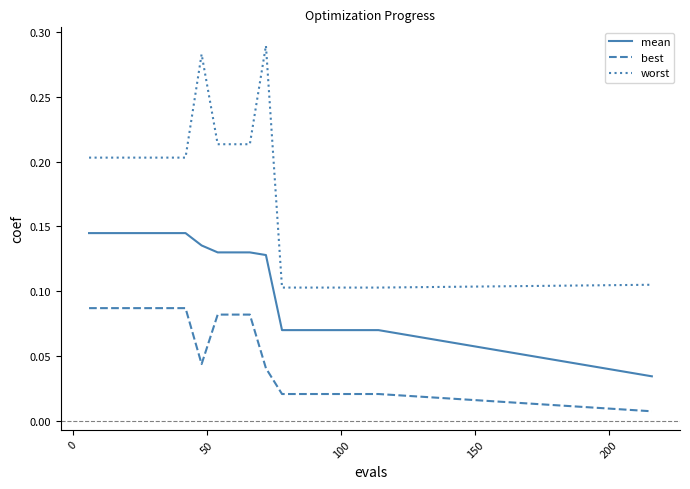

Which series has the largest total across all categories?

worst